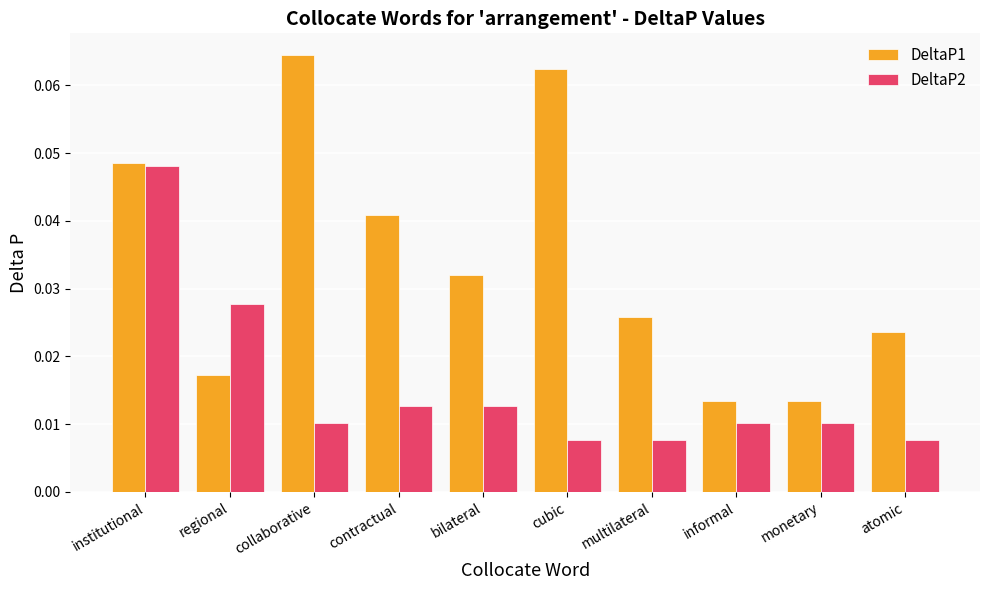

Is it true that DeltaP2 equals 0.1 at institutional?

False